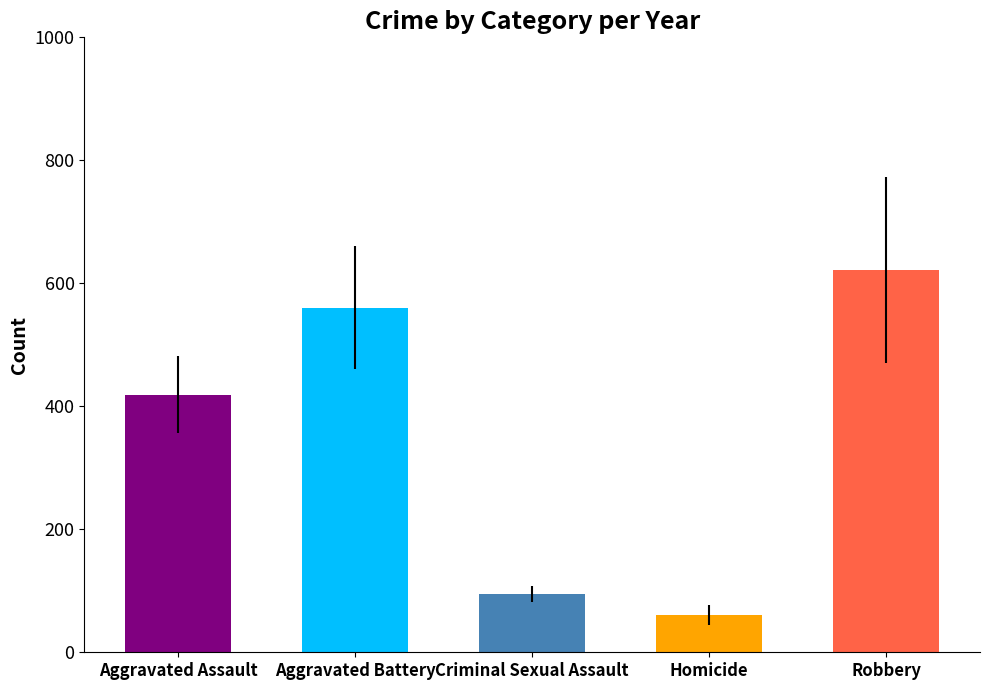

Is it true that Aggravated Assault equals 175 at 2024?

False